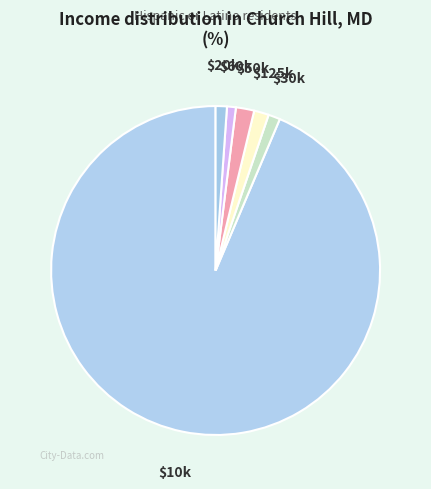

The $20k slice represents 8% of the pie. True or false?

False